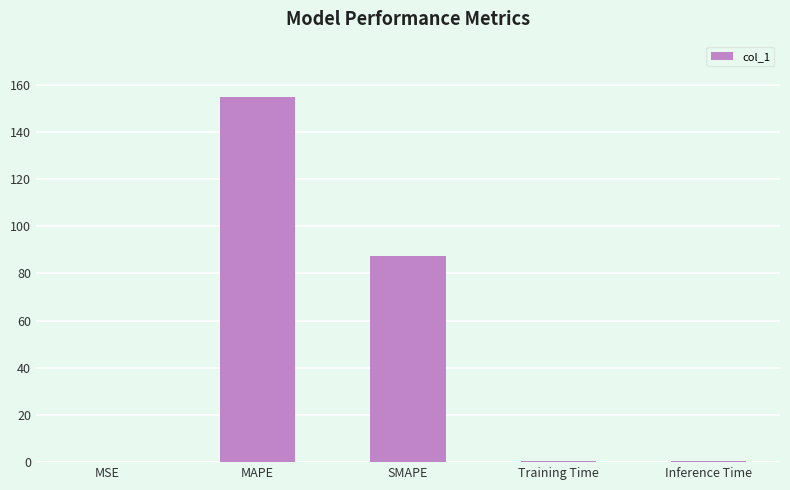

The chart shows a value of 247.6 at MAPE. True or false?

False